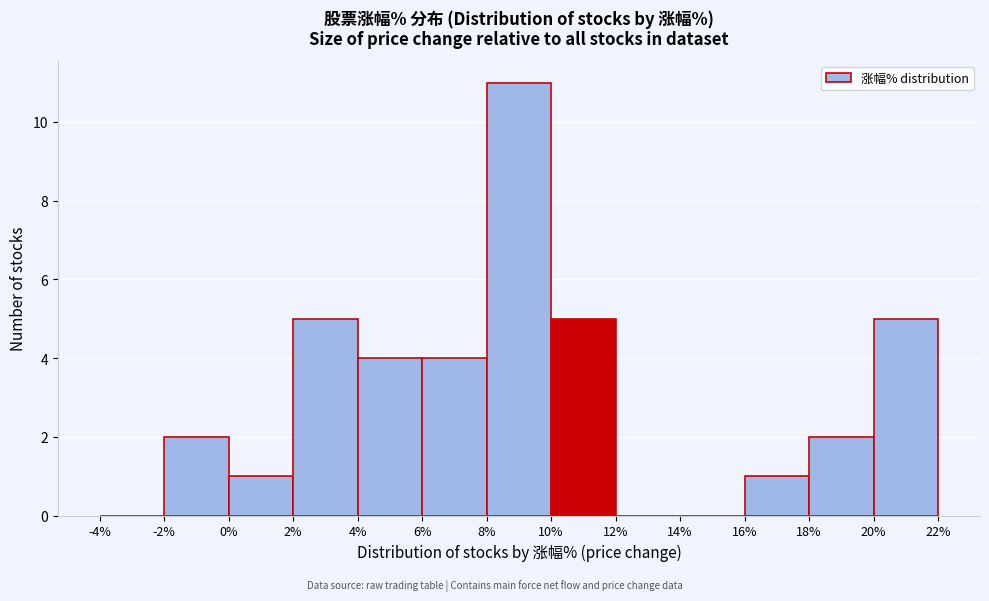

Which range on the x-axis has the tallest bar?

8% to 10%